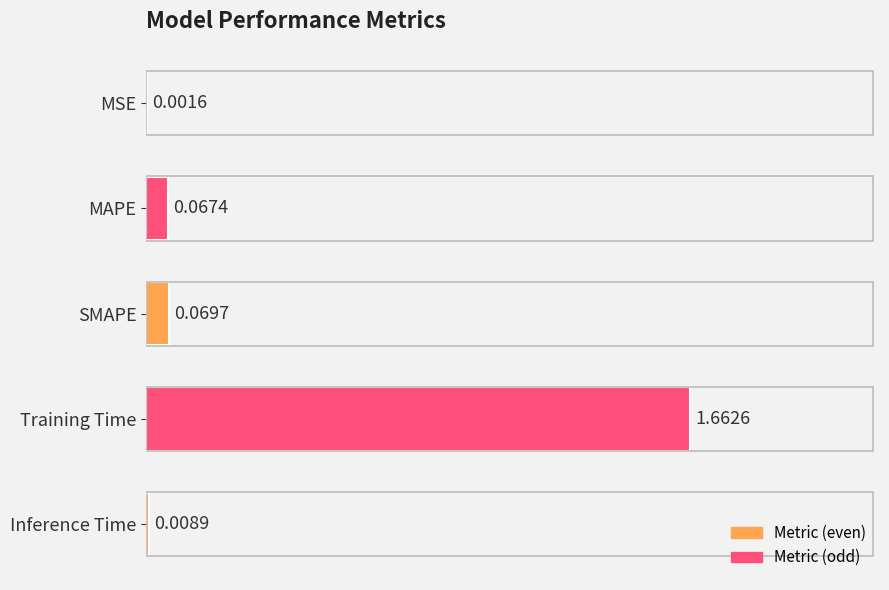

At which label is the value closest to 0?

MSE